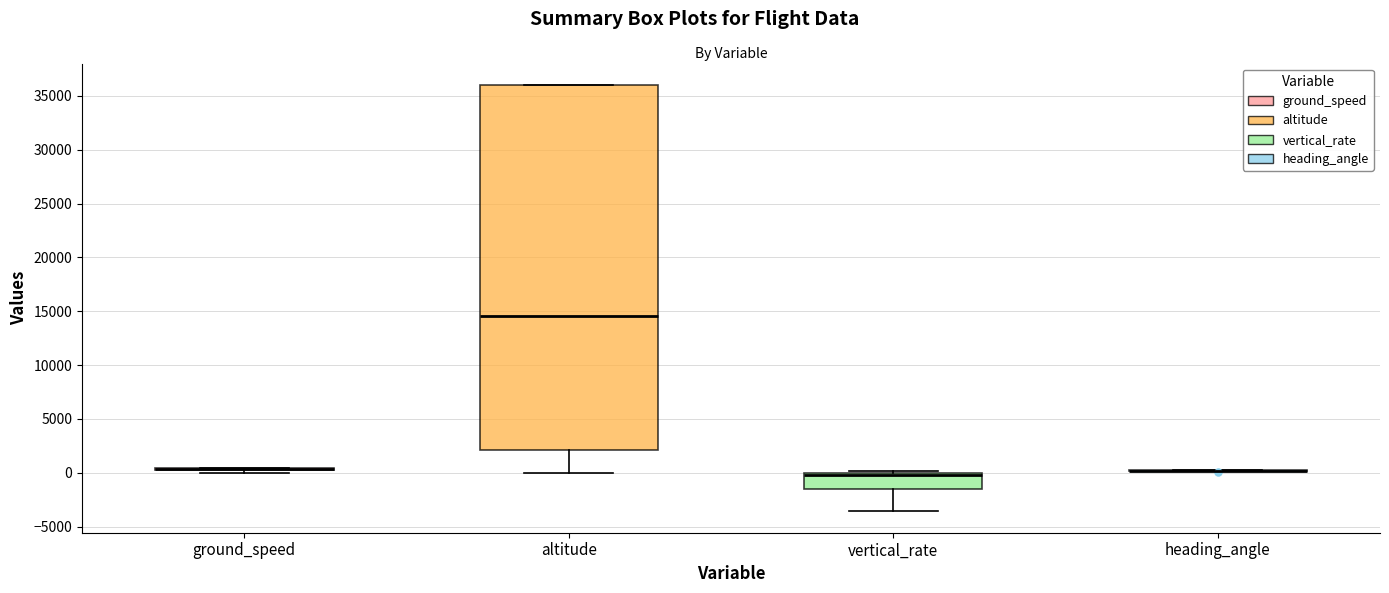

Reading left to right, read every box against the y-axis: the position of its median line, the range the box covers, and the ends of its whiskers. The values are not printed on the chart, so give them approximately, as read against the axis.

ground_speed: box collapsed to a line at 500, whiskers 0 to 500
altitude: median 14500, box 2000 to 36000, whiskers 0 to 36000
vertical_rate: median 0 (just below the box's upper edge), box -1500 to 0, whiskers -3500 to 0
heading_angle: box collapsed to a line at 0, whiskers 0 to 0